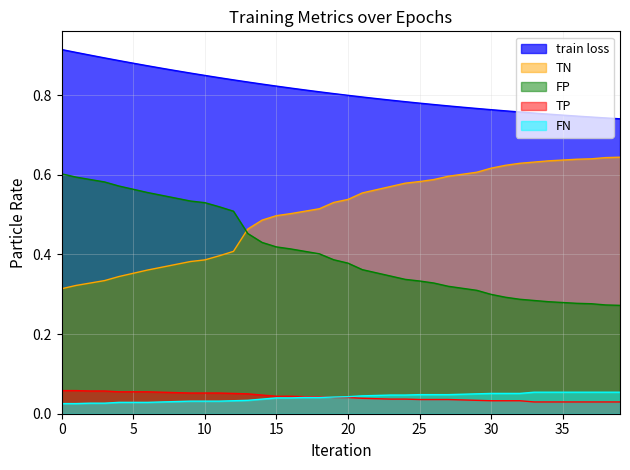

True or false: FN and train loss cross at least once.

False